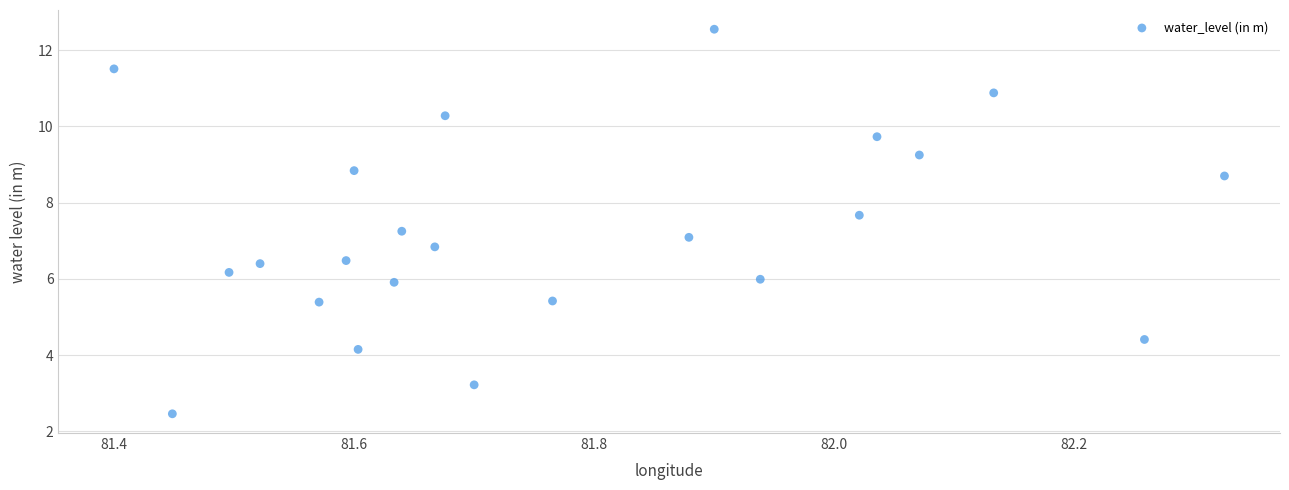

What is the range of X values (max minus min)?

0.9